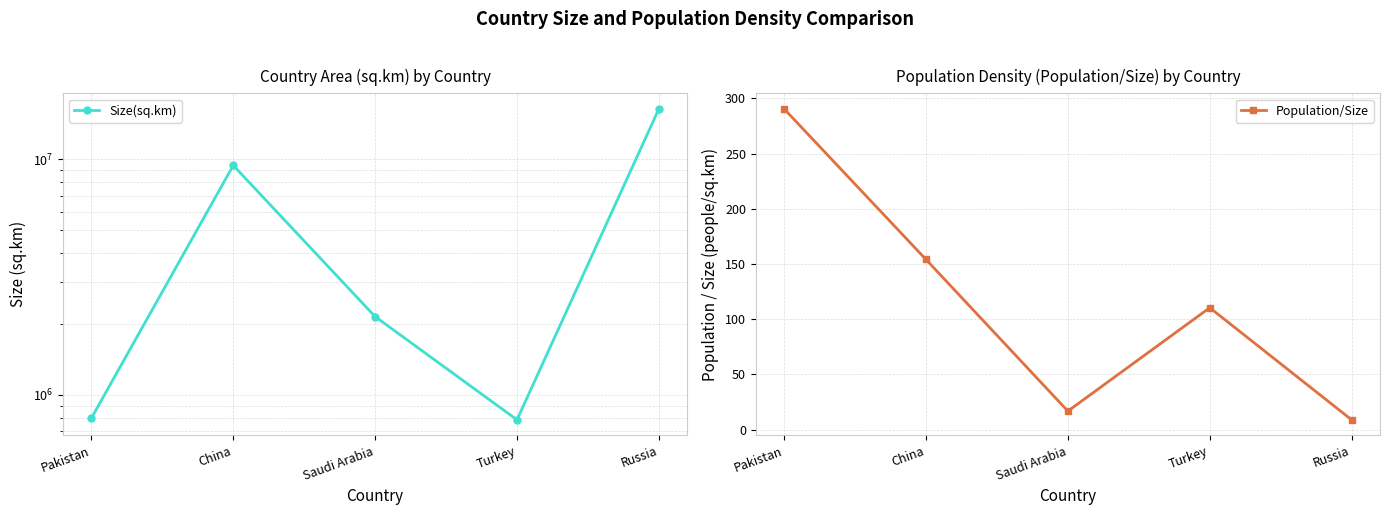

Is this an area chart (filled region under the line)?

No